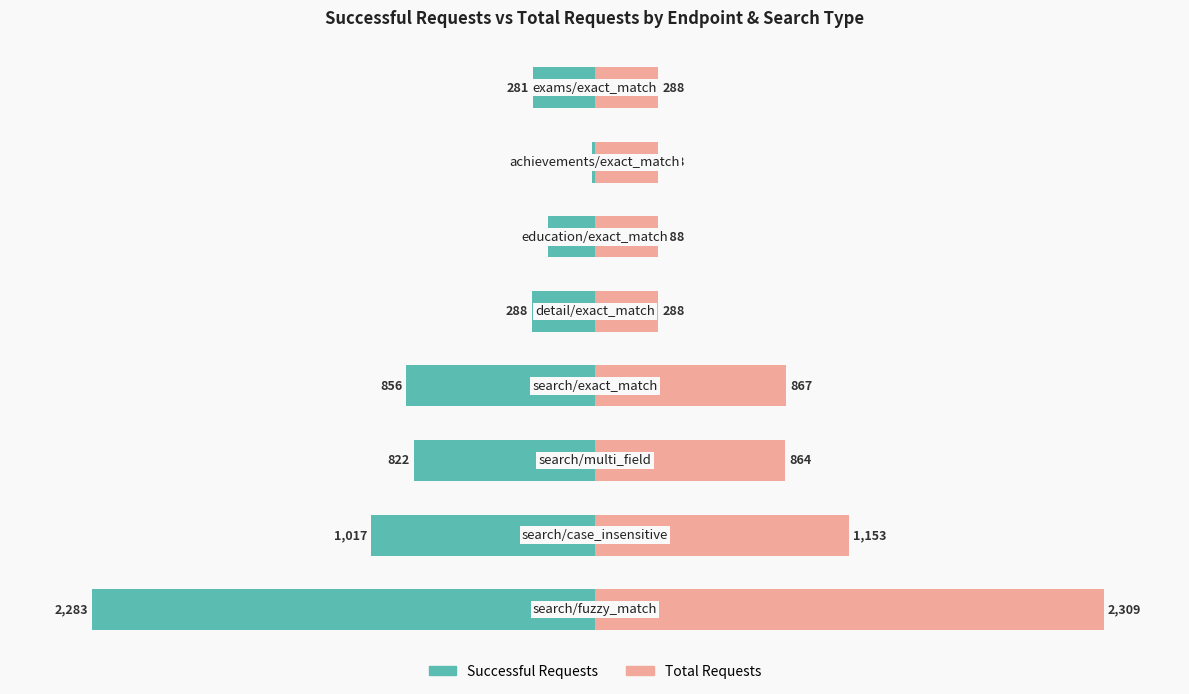

How many bars are there in each group?

2